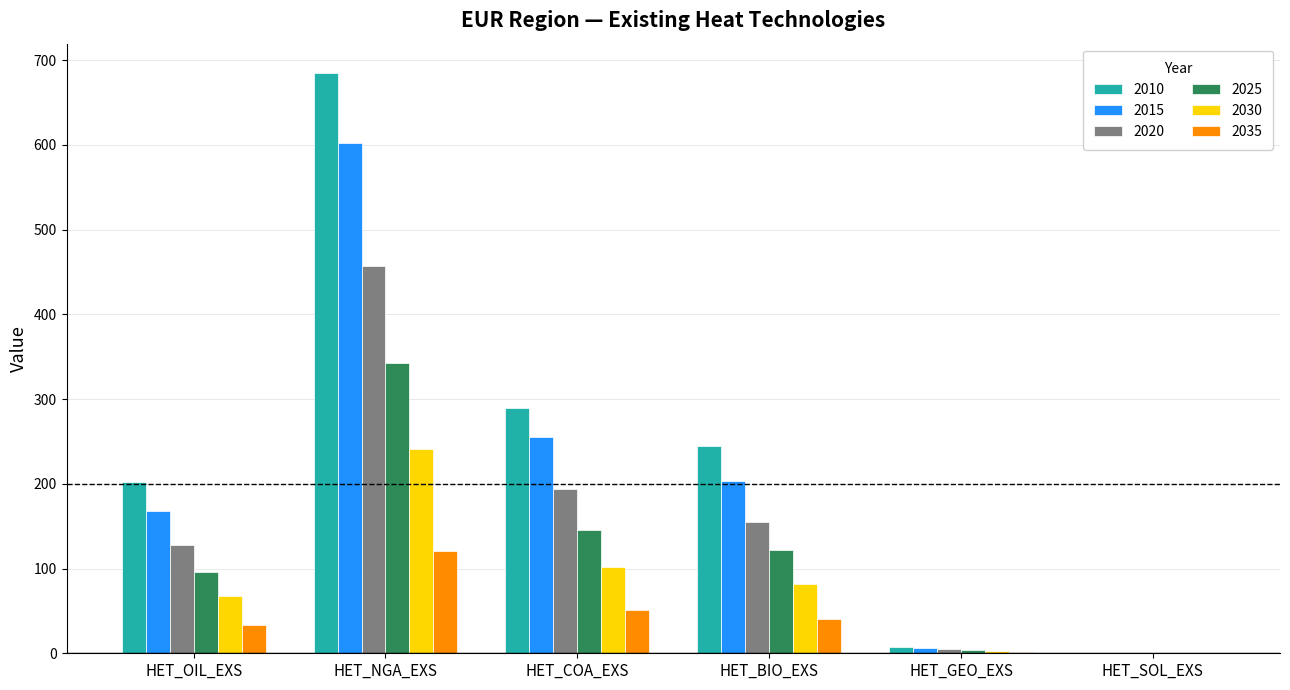

Which category has the highest value in the 2015 series?

HET_NGA_EXS